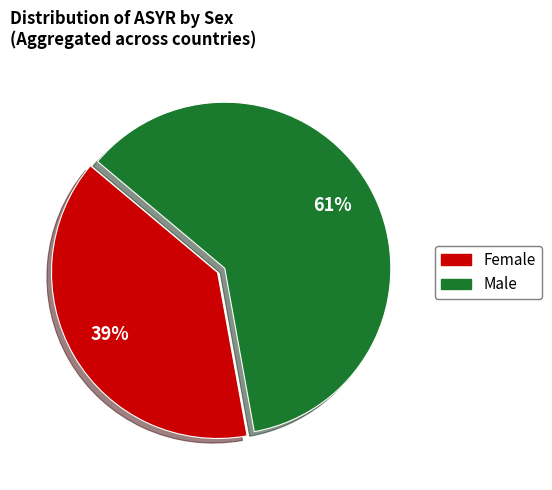

To the nearest percent, what is the average slice percentage?

50%